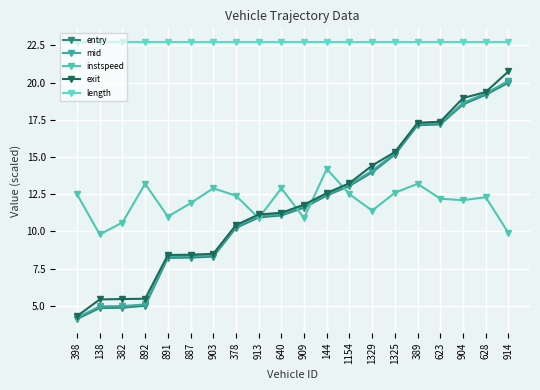

Reading right to left, extract all data points from this chart.

entry: 914=20.0	628=19.2	904=18.5	623=17.2	389=17.1	1325=15.2	1329=14.0	1154=13.1	144=12.4	909=11.6	640=11.1	913=10.9	378=10.2	903=8.3	887=8.2	891=8.2	892=5.0	382=4.9	138=4.9	398=4.1
mid: 914=20.1	628=19.3	904=18.6	623=17.3	389=17.2	1325=15.3	1329=14.1	1154=13.2	144=12.5	909=11.7	640=11.2	913=11.0	378=10.3	903=8.4	887=8.3	891=8.3	892=5.1	382=5.0	138=5.0	398=4.2
instspeed: 914=9.9	628=12.3	904=12.1	623=12.2	389=13.2	1325=12.6	1329=11.4	1154=12.5	144=14.2	909=10.9	640=12.9	913=10.9	378=12.4	903=12.9	887=11.9	891=11.0	892=13.2	382=10.6	138=9.8	398=12.5
exit: 914=20.8	628=19.4	904=19.0	623=17.4	389=17.3	1325=15.3	1329=14.4	1154=13.2	144=12.6	909=11.8	640=11.3	913=11.1	378=10.4	903=8.5	887=8.4	891=8.4	892=5.5	382=5.5	138=5.4	398=4.3
length: 914=22.7	628=22.7	904=22.7	623=22.7	389=22.7	1325=22.7	1329=22.7	1154=22.7	144=22.7	909=22.7	640=22.7	913=22.7	378=22.7	903=22.7	887=22.7	891=22.7	892=22.7	382=22.7	138=22.7	398=22.7